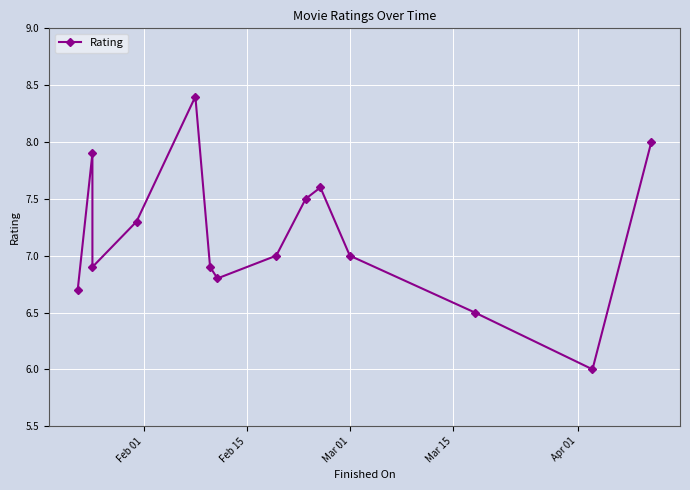

Reading left to right, list all the values displayed in this chart.

6.7	7.9	6.9	7.3	8.4	6.9	6.8	7.0	7.5	7.6	7.0	6.5	6.0	8.0